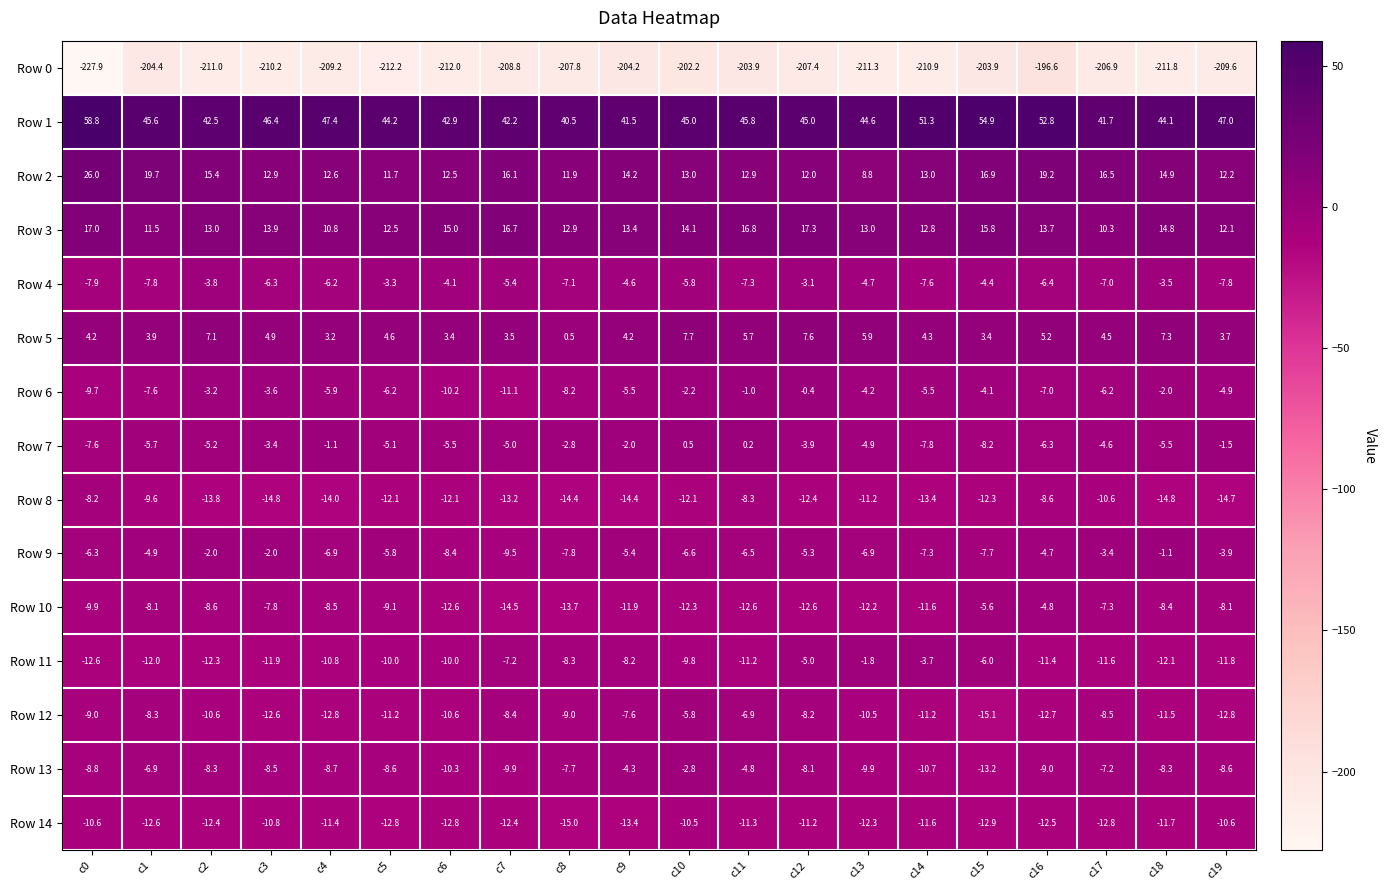

List the series in order of their peak value, highest first.

Row 1, Row 2, Row 3, Row 5, Row 7, Row 6, Row 9, Row 11, Row 13, Row 4, Row 10, Row 12, Row 8, Row 14, Row 0